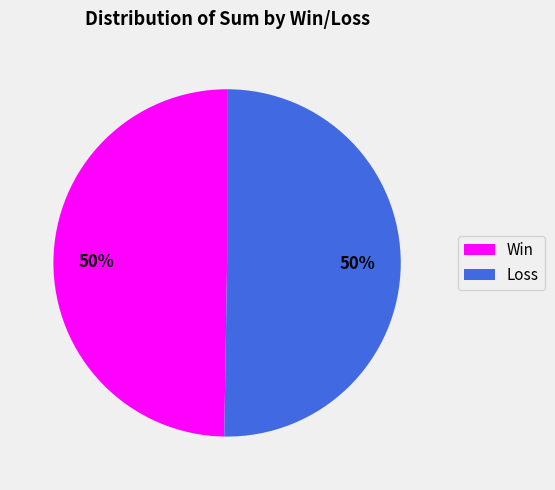

To the nearest percent, what is the average slice percentage?

50%